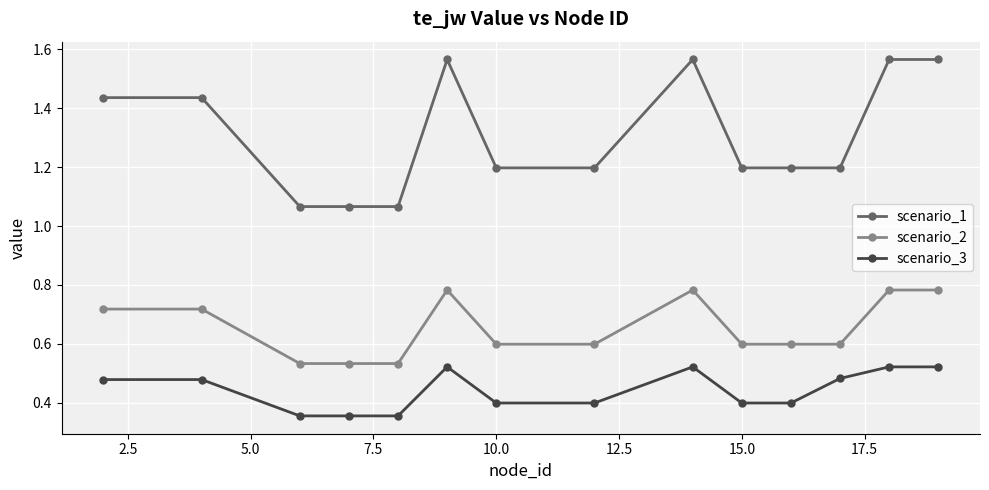

What are all the series names shown in the legend?

scenario_1, scenario_2, scenario_3